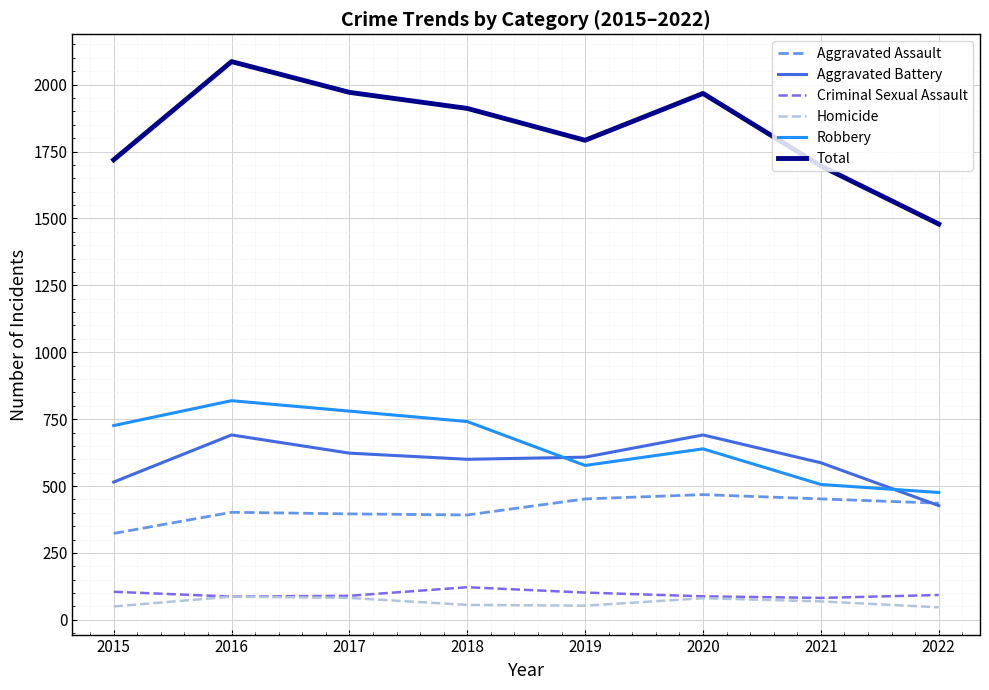

Between 2018 and 2021, which series saw the biggest shift?

Robbery